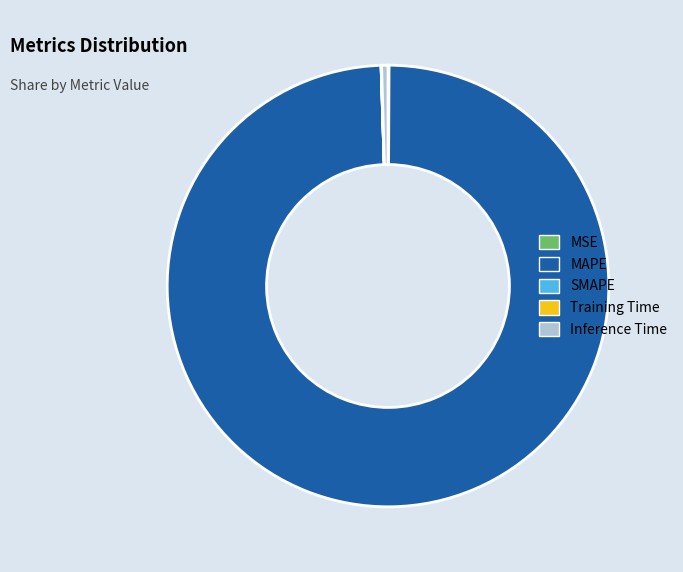

The MAPE slice represents 99% of the pie. True or false?

True